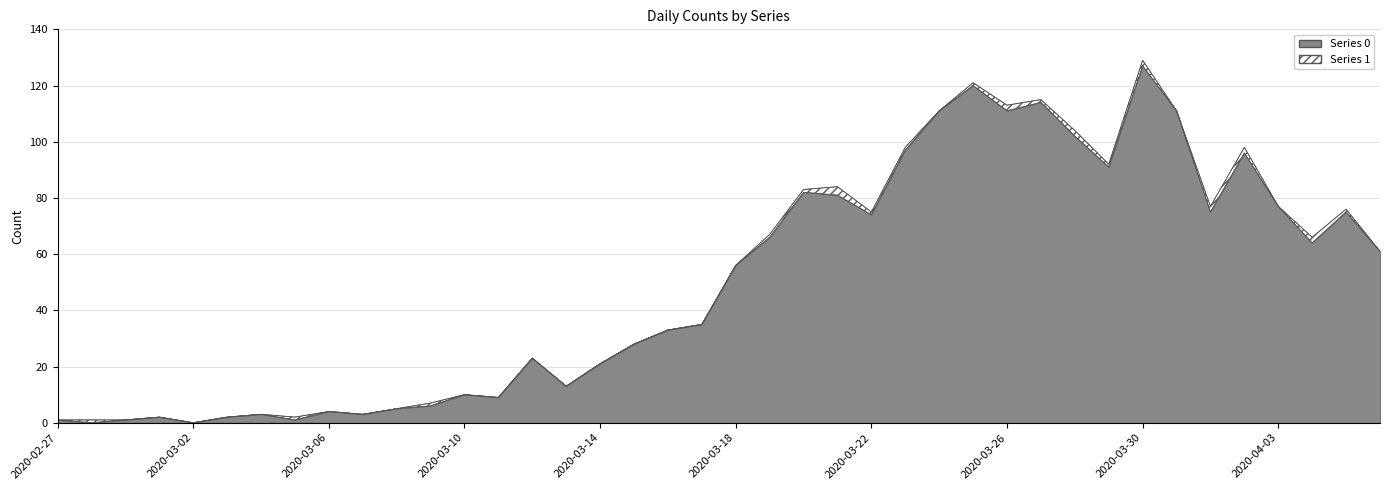

What is the change in value from 2020-02-27 to 2020-03-12?

+22